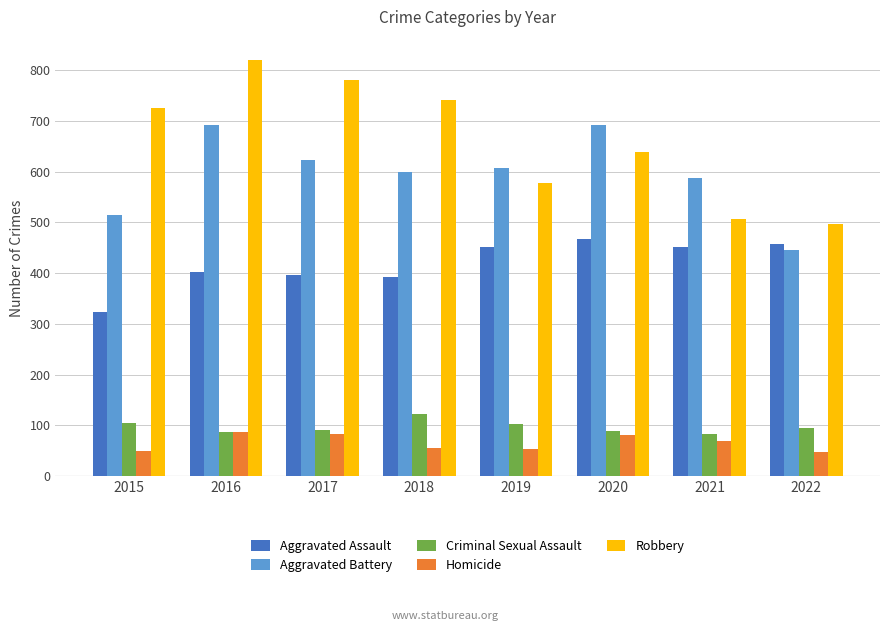

Which series has the largest total across all categories?

Robbery